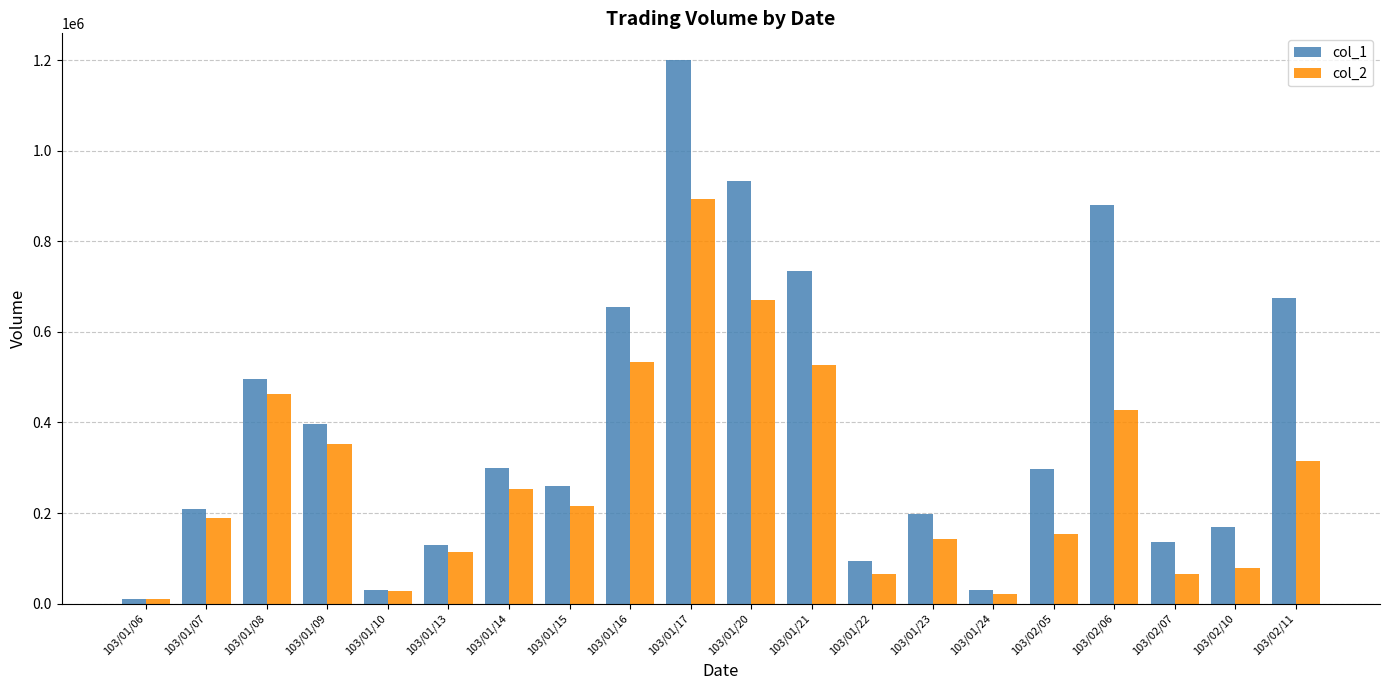

Which category has the highest value across all series?

103/01/17